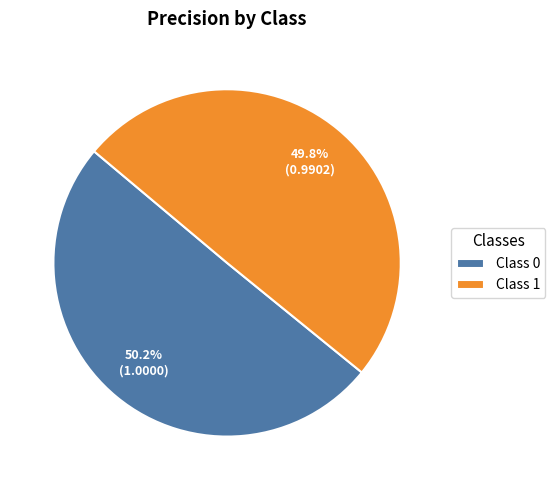

Is the sum of Class 0 and Class 1 greater than half?

Yes